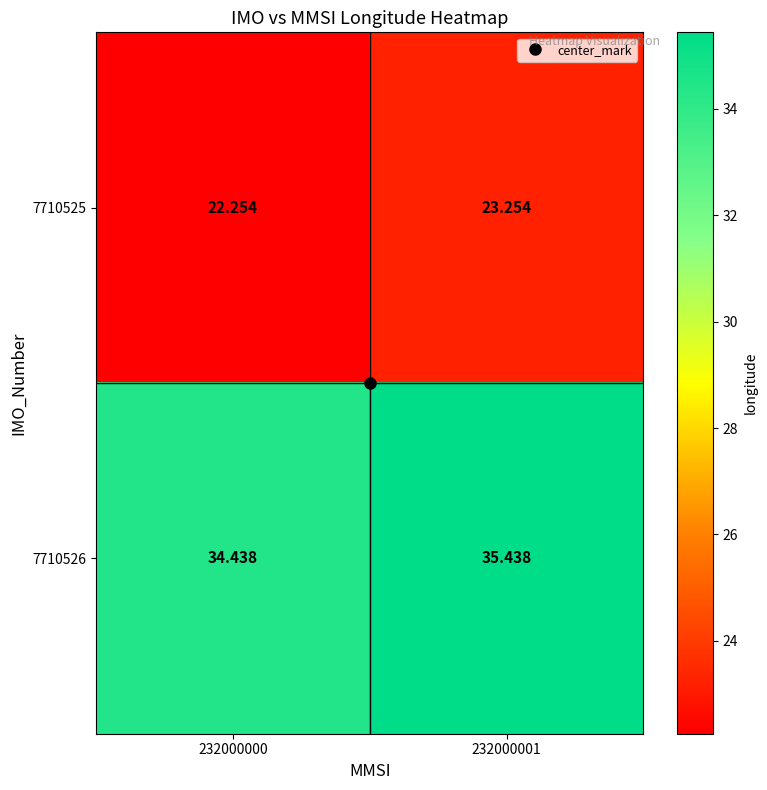

How many data points in 7710526 are less than 35?

1